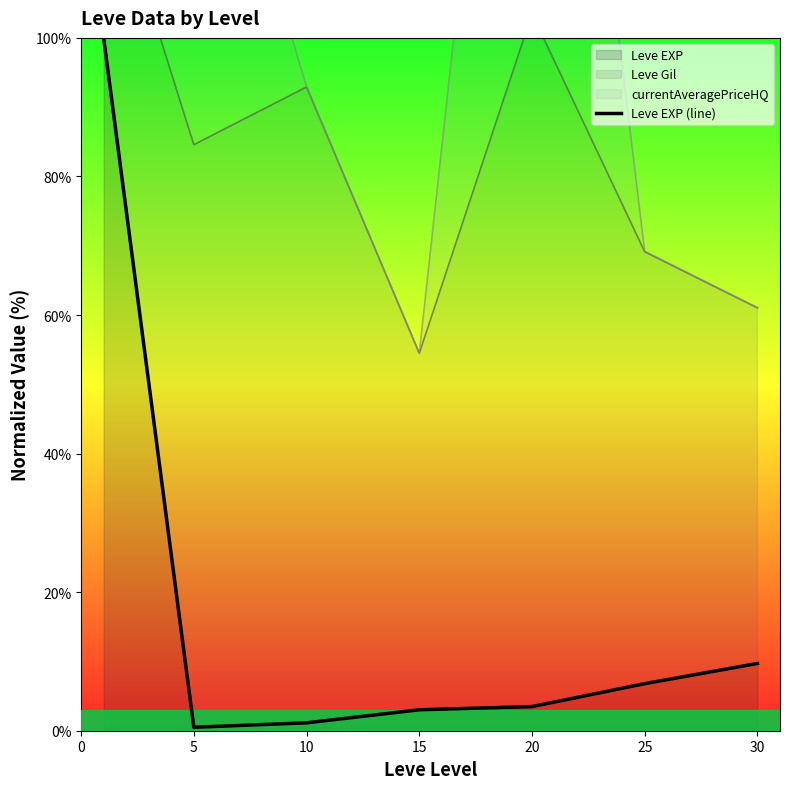

Is it true that the value at 5 is 0.5?

True